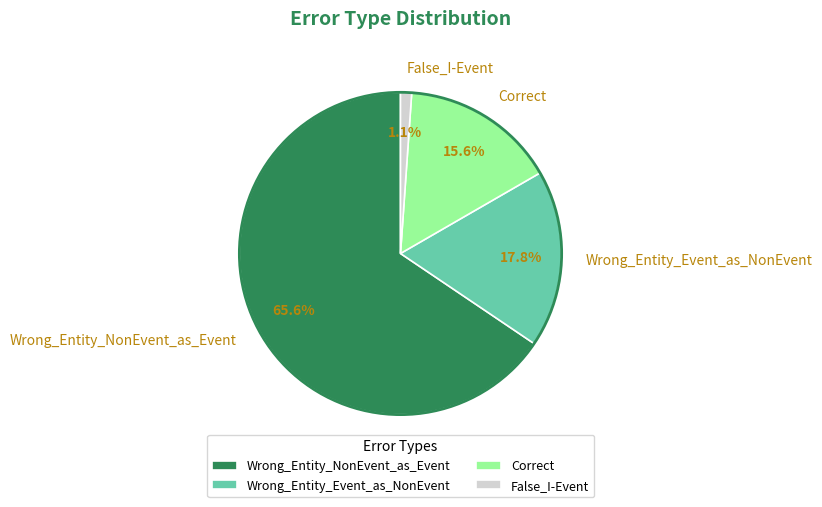

Approximately how many times larger is the value at Correct compared to Wrong_Entity_Event_as_NonEvent?

0.9